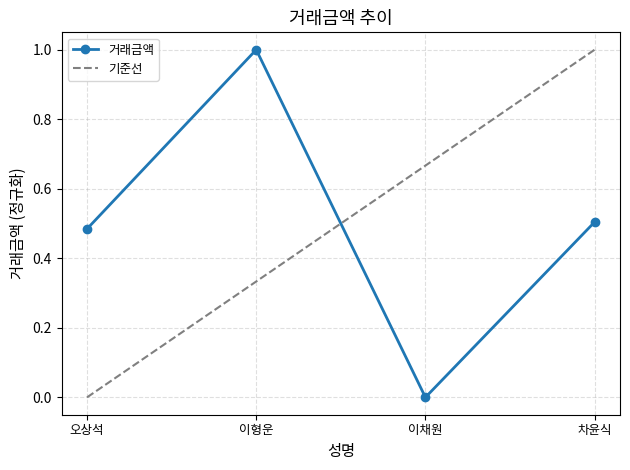

At which category does the chart reach its minimum across all series?

이채원